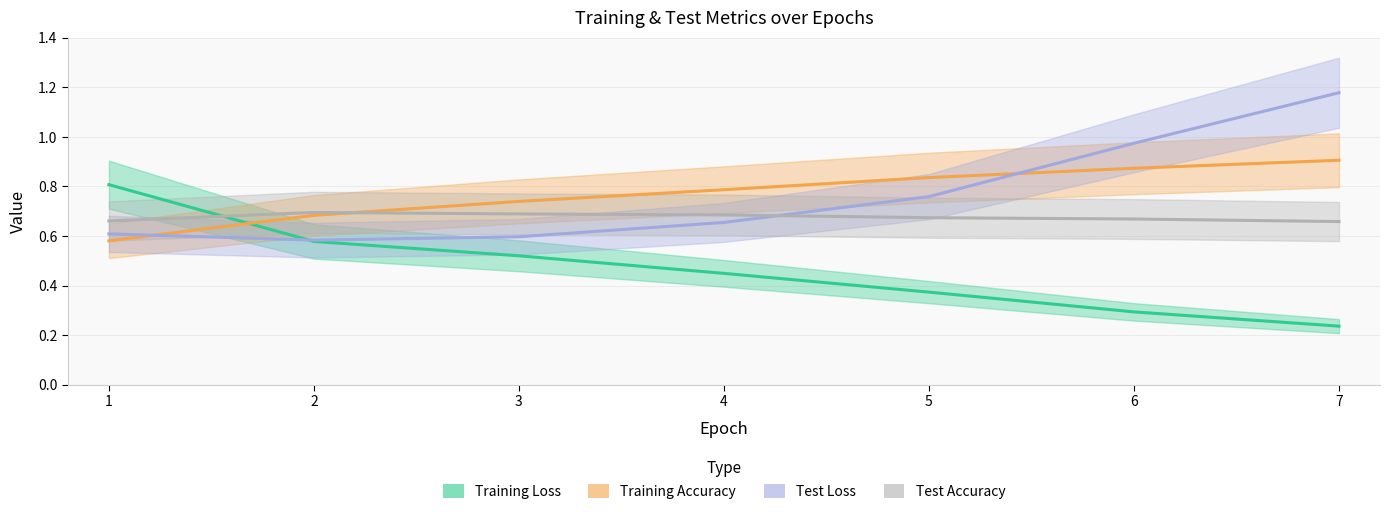

Between 2 and 4, which is larger?

2